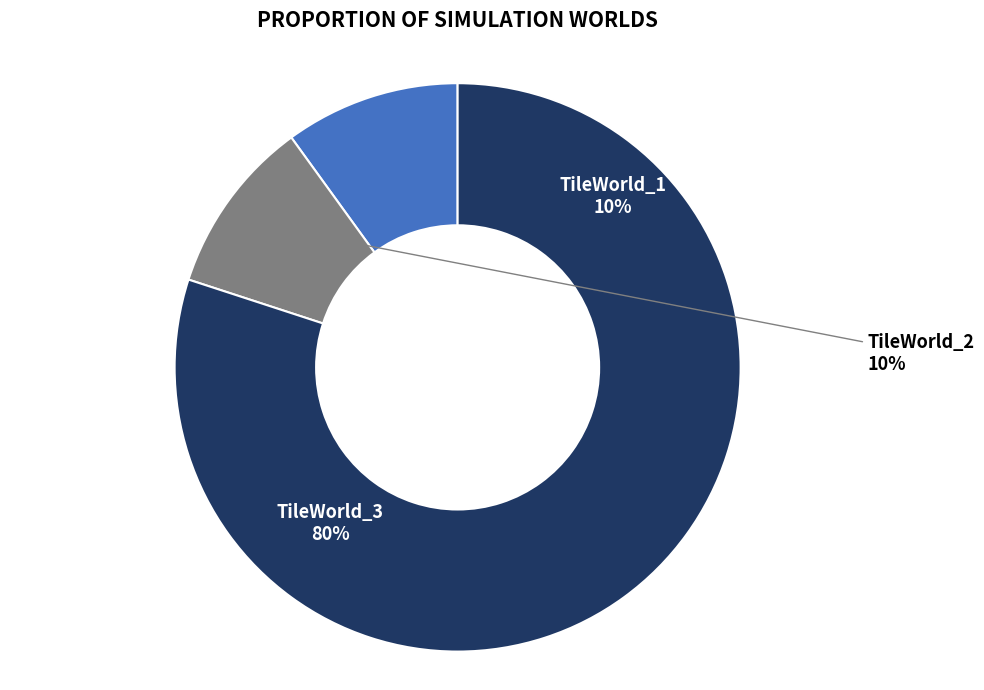

To the nearest percent, what is the difference between the largest and smallest slice percentages?

70%